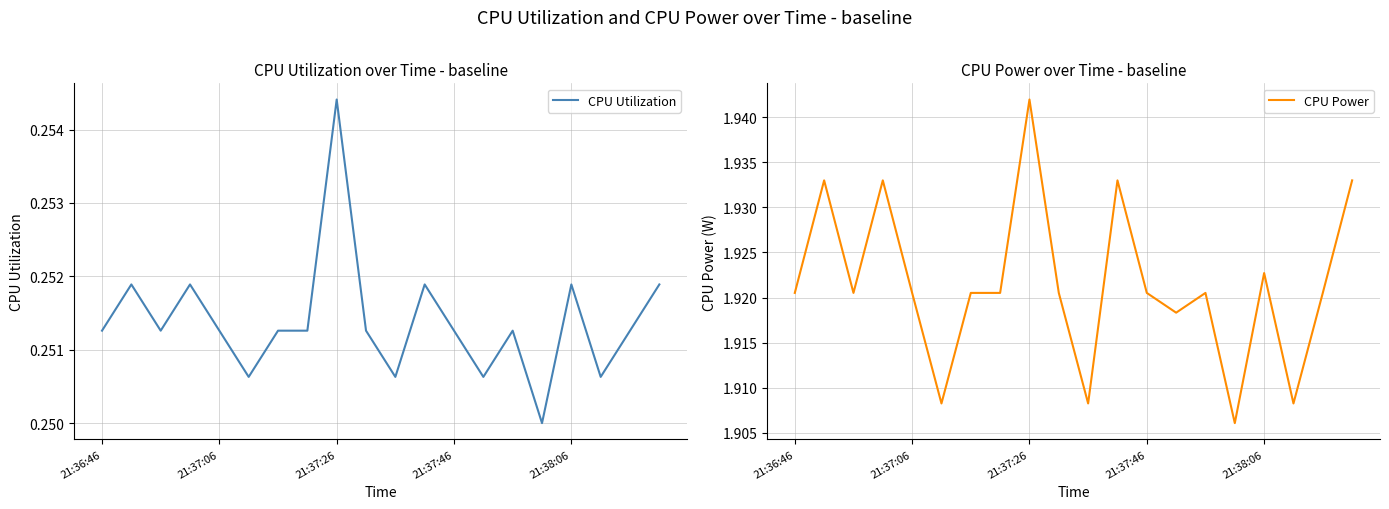

Which series has the largest range (max minus min)?

CPU Power